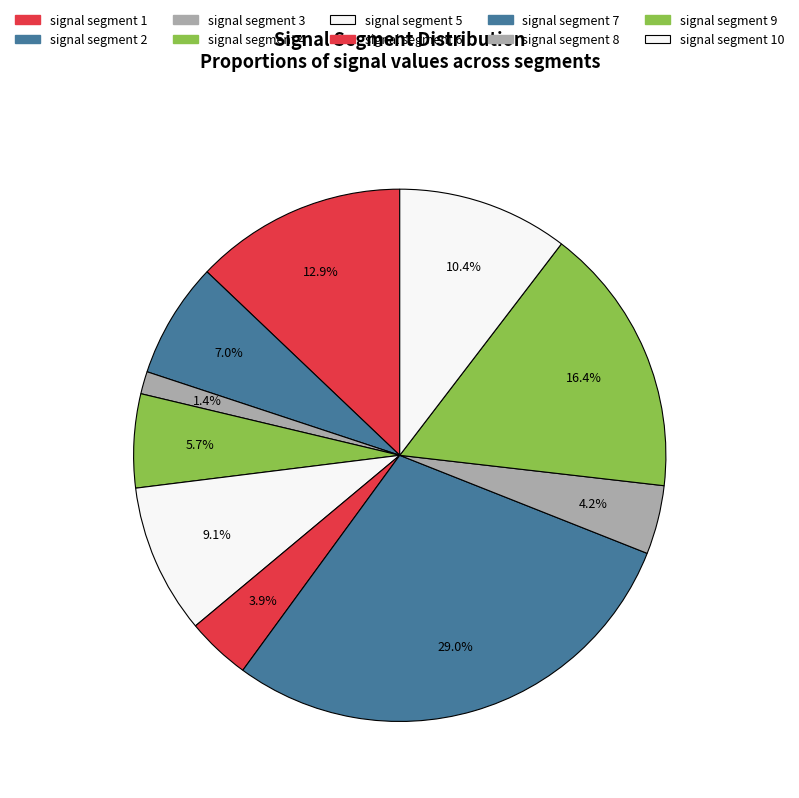

How many slices are in this pie chart?

10